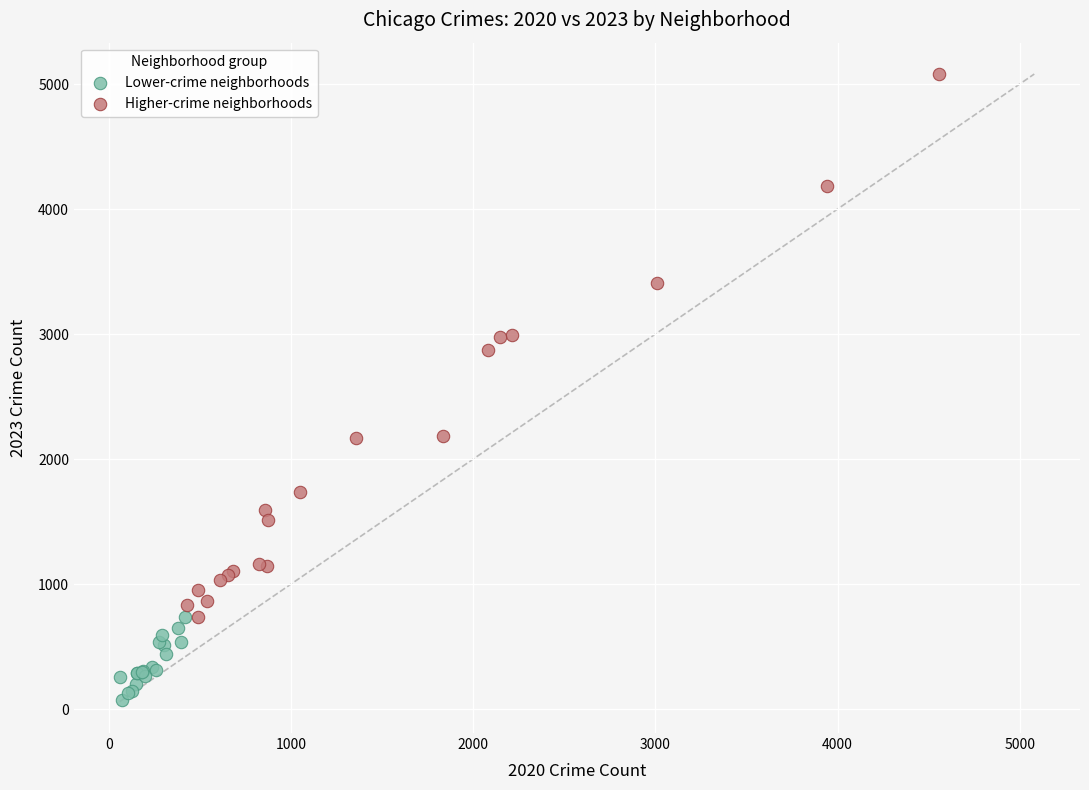

Which series reaches the maximum Y coordinate?

Higher-crime neighborhoods